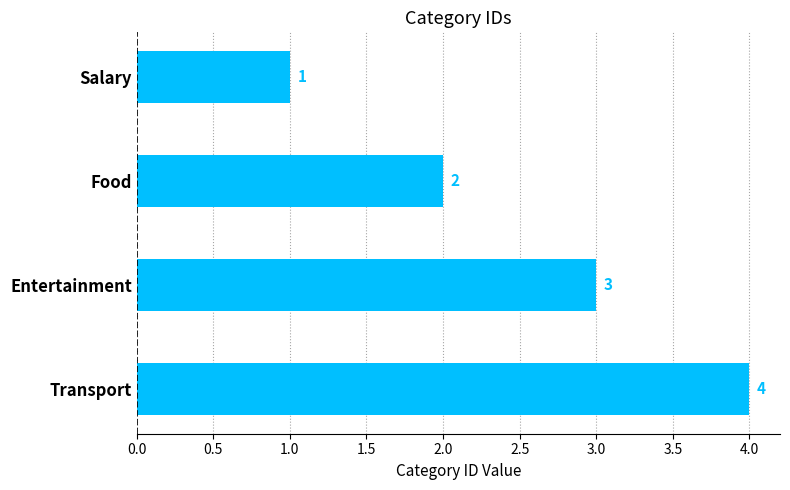

What is the sum of the values at Food and Entertainment?

5